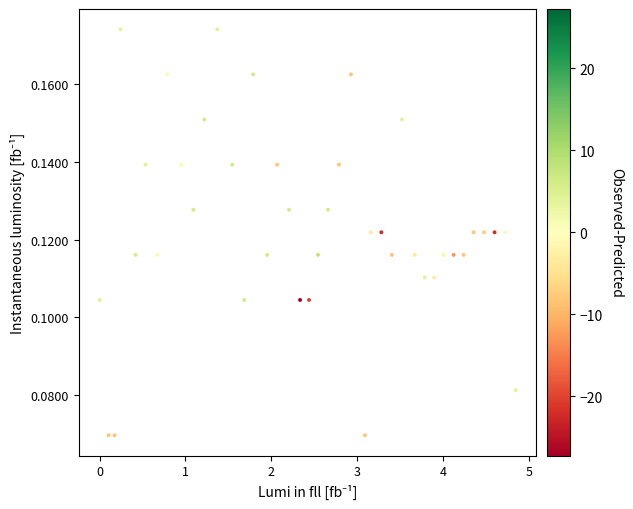

What is the range of X values (max minus min)?

4.8